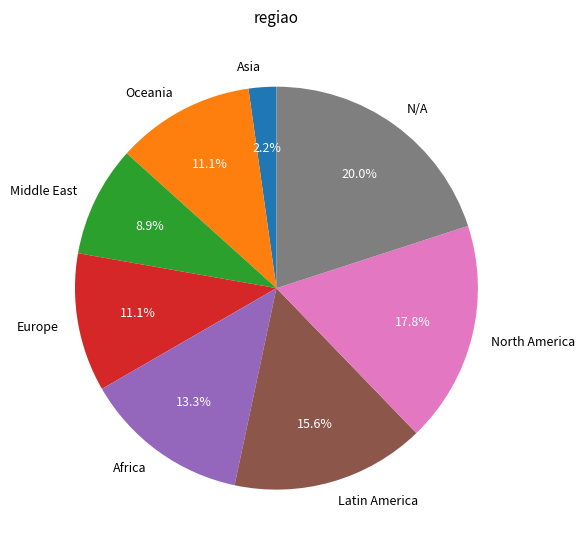

To the nearest percent, what is the difference between the largest and smallest slice percentages?

18%